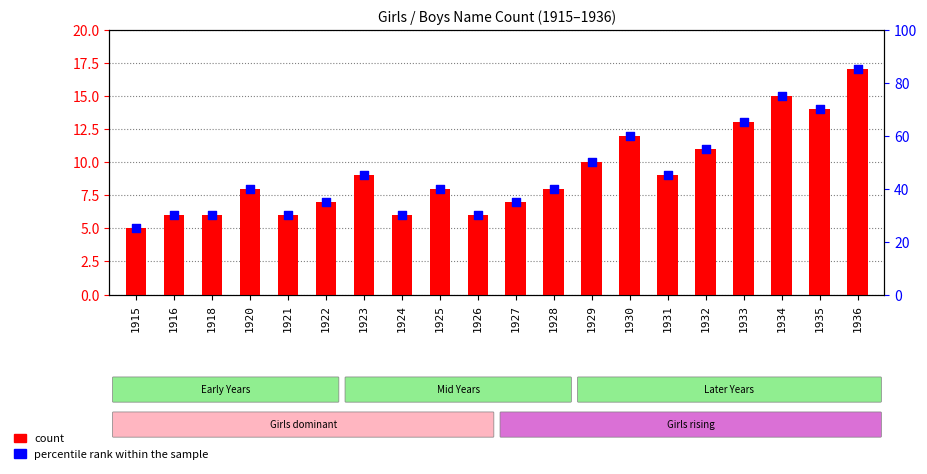

At which category is the sum across all series the highest?

1936